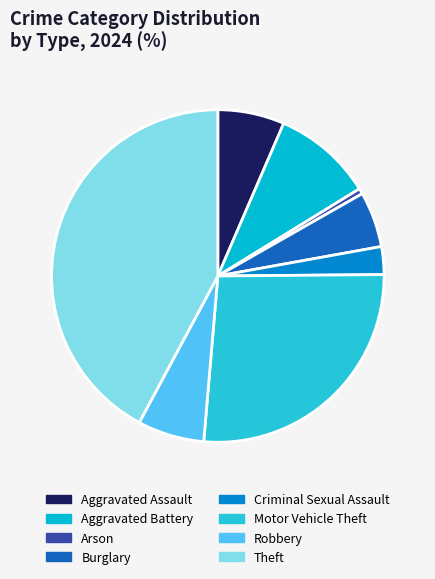

How many segments does this pie chart have?

8